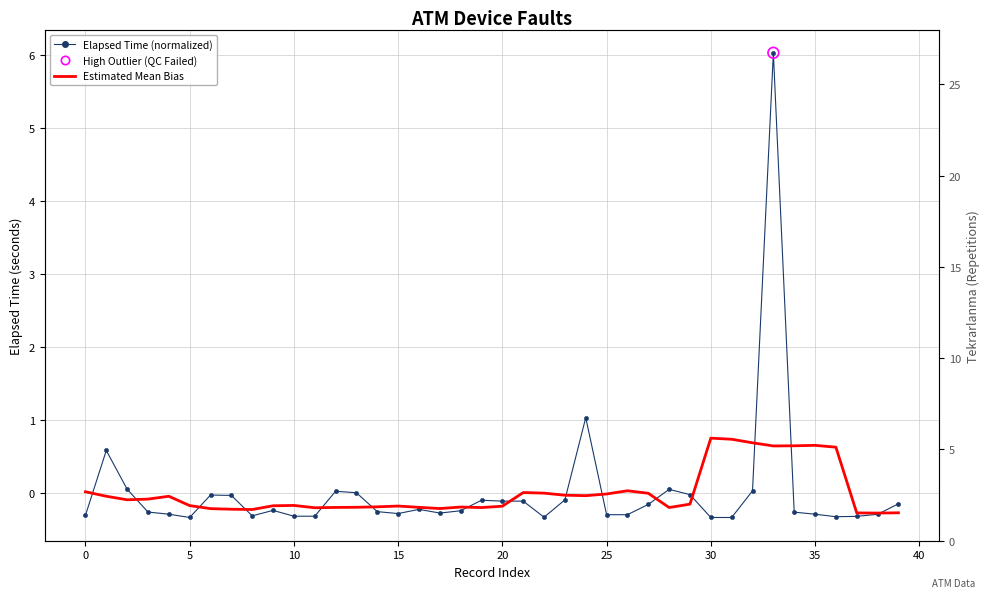

Which series contains the highest Y value?

Elapsed Time (normalized)